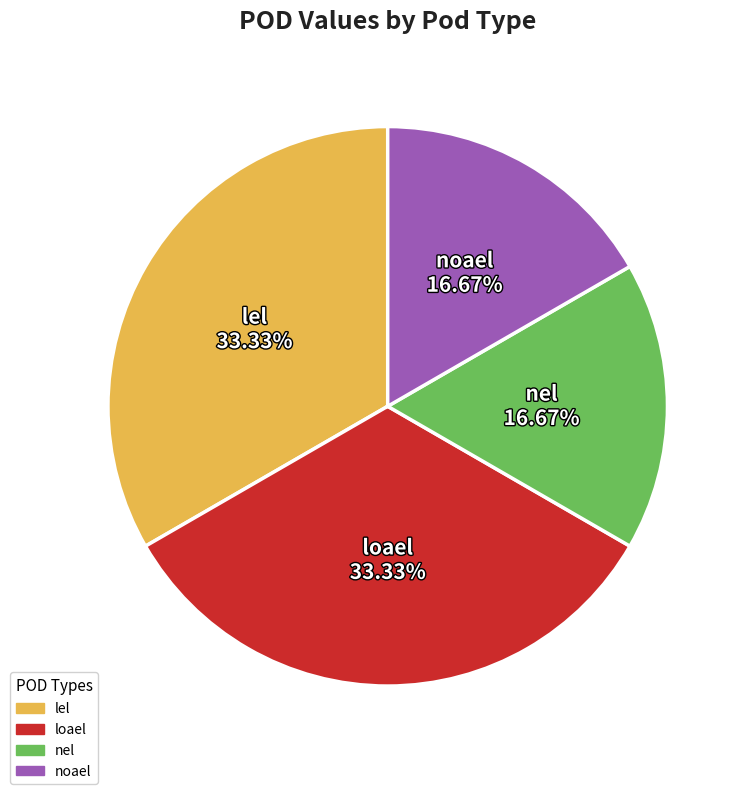

What is the total percentage of nel and noael?

33.3%